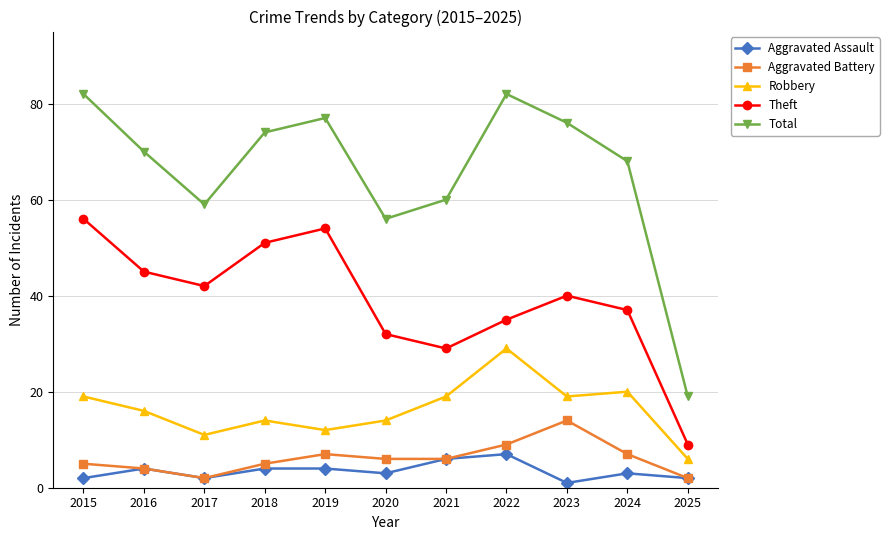

Which series has the widest spread of values?

Total